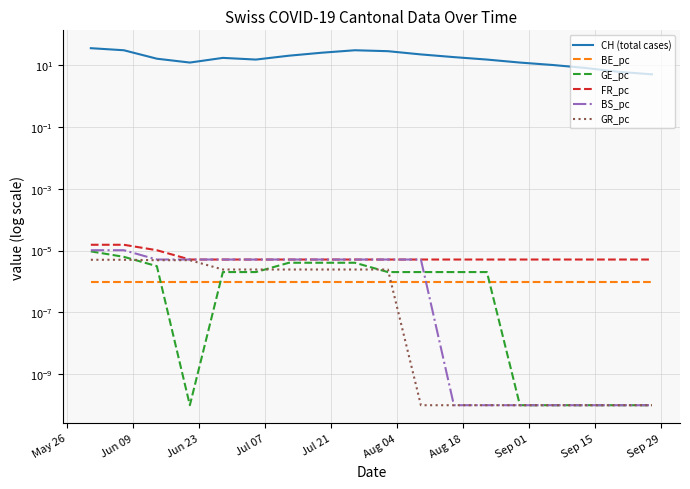

Is the value of FR_pc at Aug 04 greater than the value of GR_pc at Sep 01?

Yes